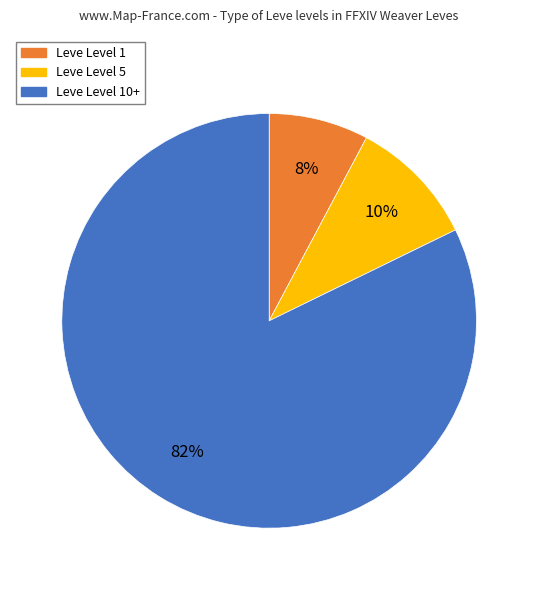

To the nearest percent, what is the average slice percentage?

33%